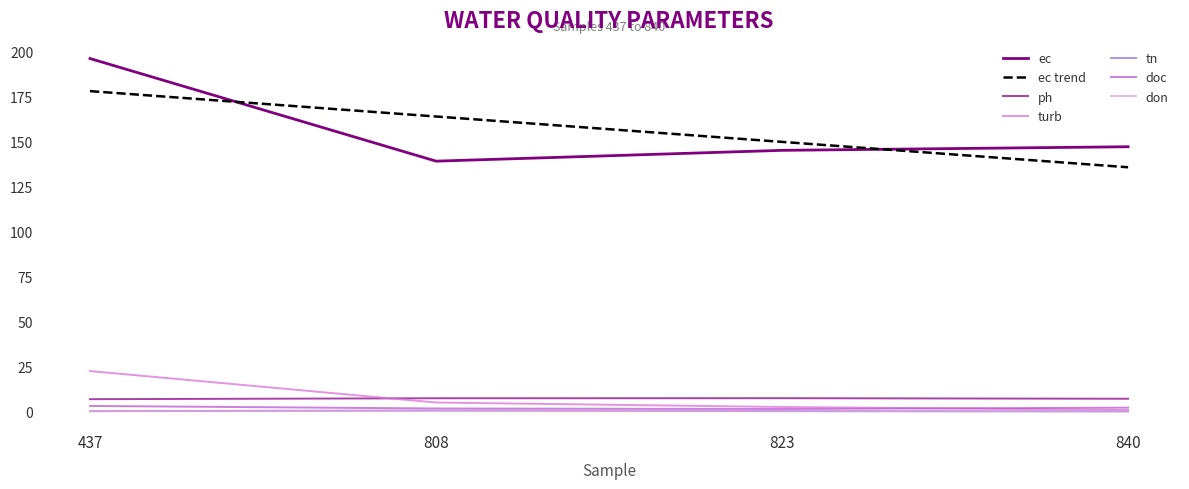

True or false: tn and don cross at least once.

False